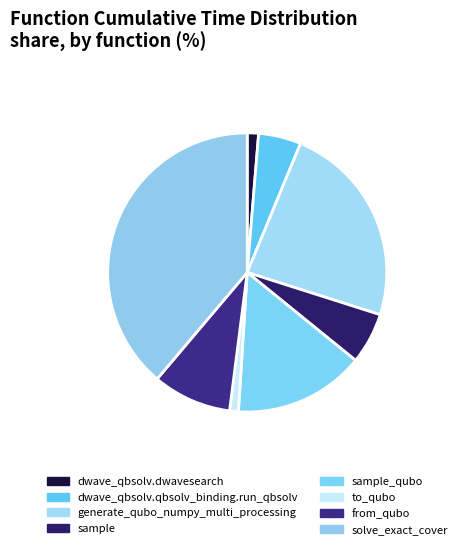

Is the sum of to_qubo and generate_qubo_numpy_multi_processing greater than half?

No